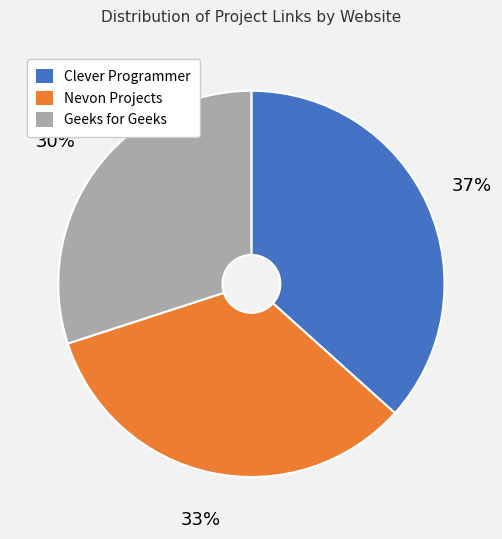

Combined, do Nevon Projects and Geeks for Geeks account for over 50%?

Yes